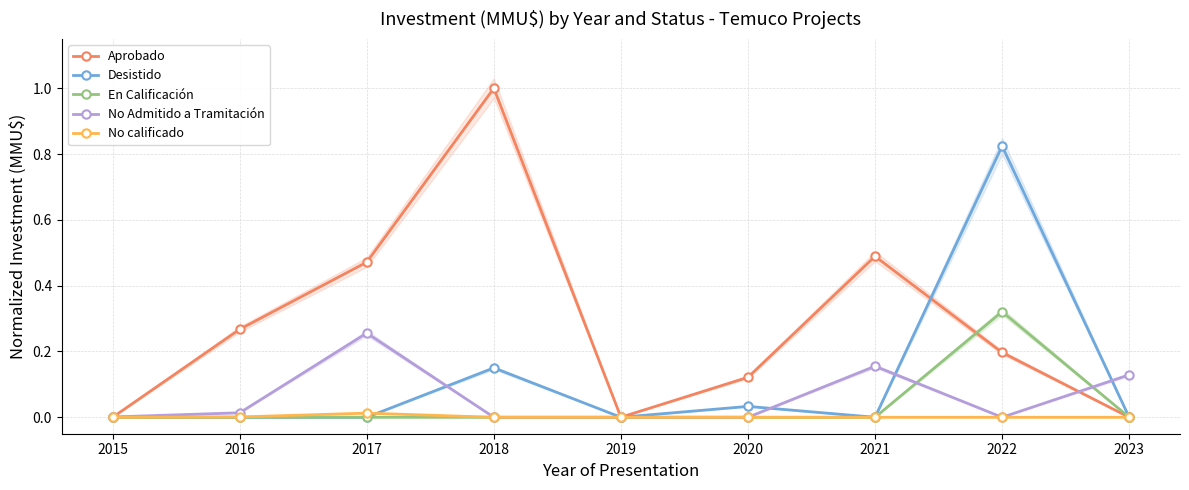

How many interior local valleys does the Desistido series have?

2